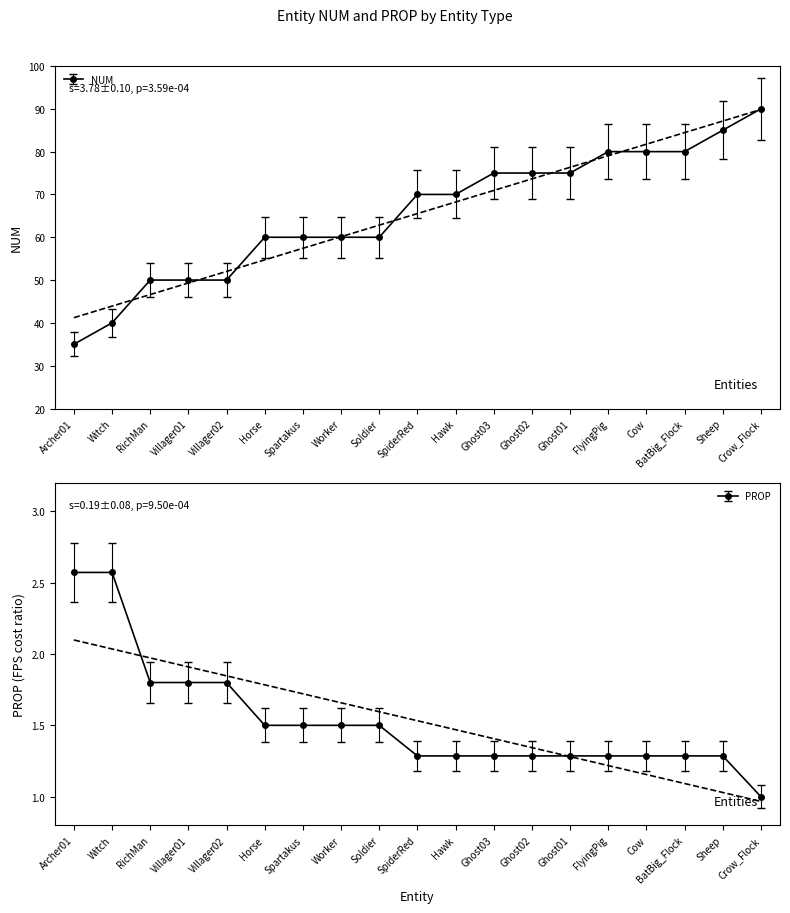

What is the label of the 10th point from the left?

SpiderRed